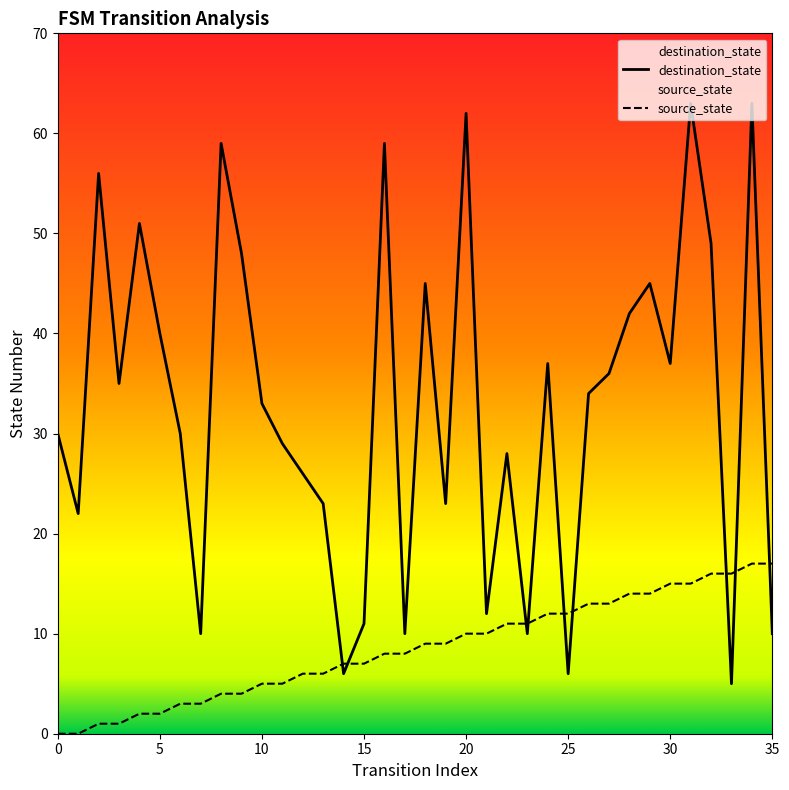

List the series in order of their peak value, highest first.

destination_state, source_state